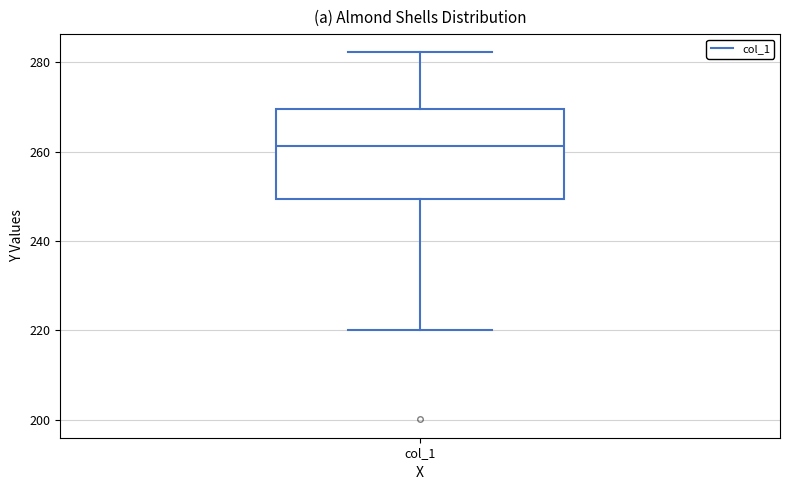

Transcribe this box plot: give where the median line is, the range the box spans, and where the two whiskers end, as read against the y-axis. The values are not printed on the chart, so give them approximately, as read against the axis.

median 262, box 250 to 270, whiskers 220 to 282